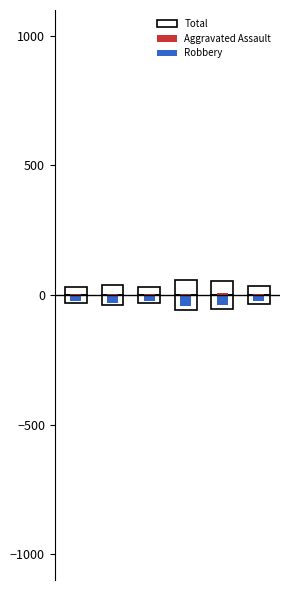

Rank the categories by Total value from lowest to highest.

0, 2, 5, 1, 4, 3